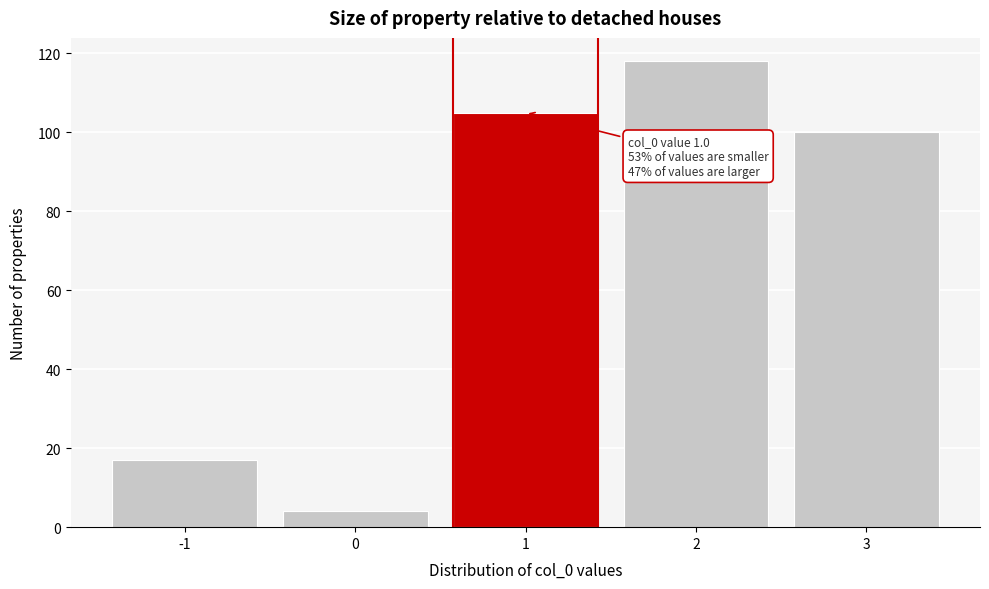

Over which range of the x-axis is the bar tallest?

1.5 to 2.5